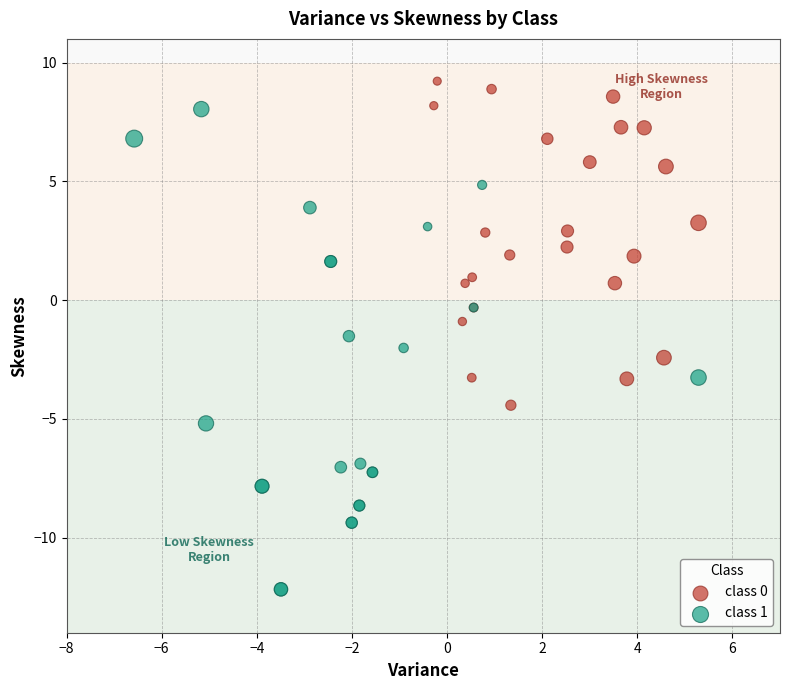

Which series reaches the maximum Y coordinate?

class 0